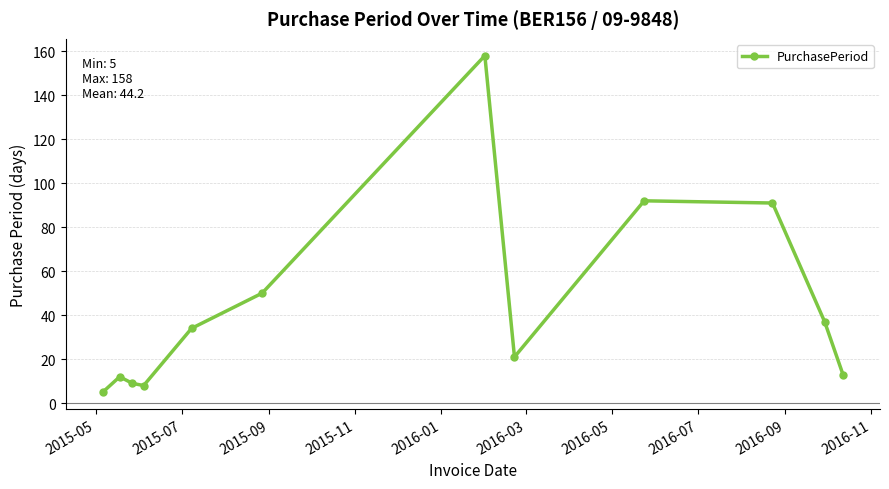

How many interior local peaks (higher than both neighbors) does the data have?

3